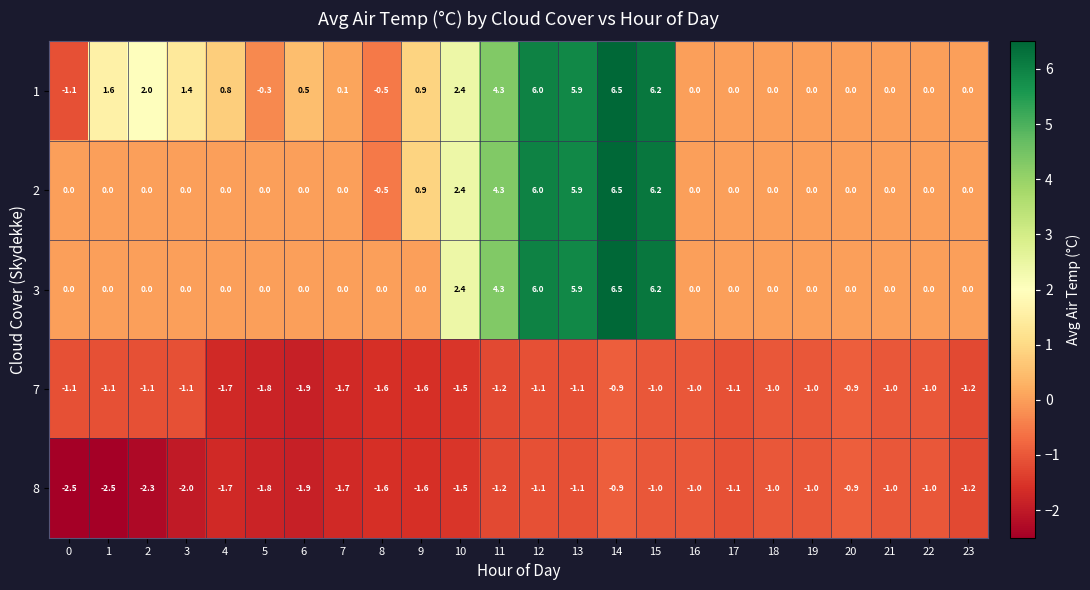

What is the difference between the highest and lowest values at 13?

7.0